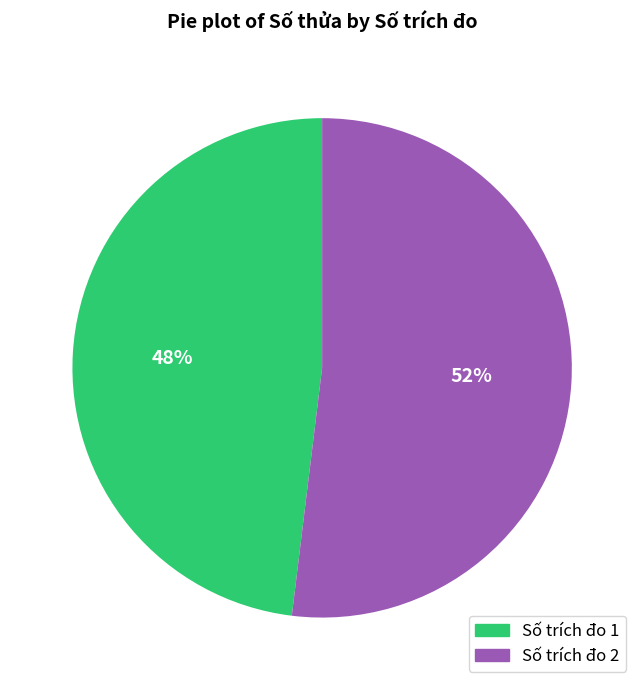

Is there any slice that represents more than half of the pie?

Yes